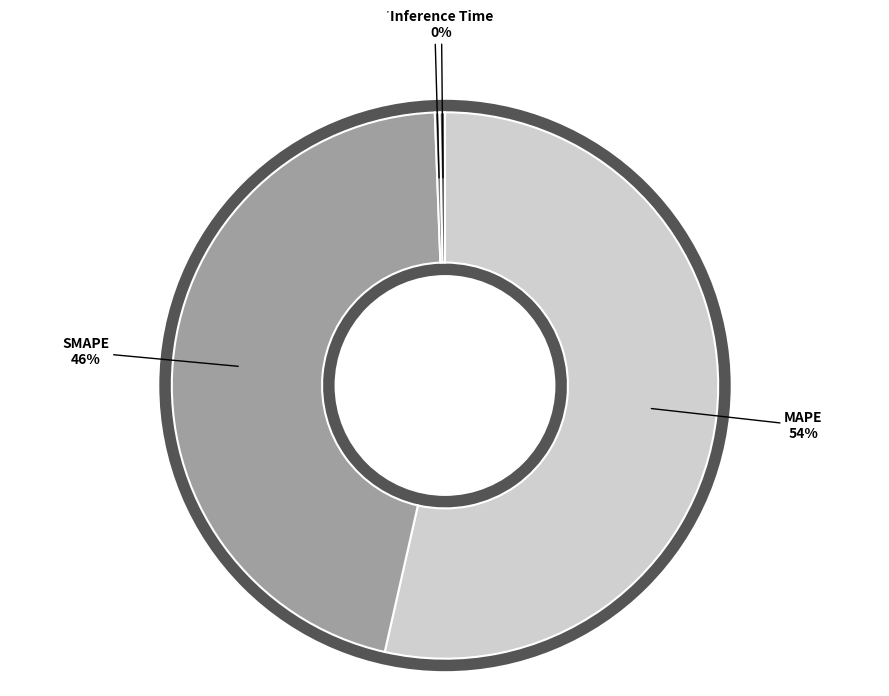

To the nearest percent, what is the difference between the MAPE and SMAPE slice percentages?

8%